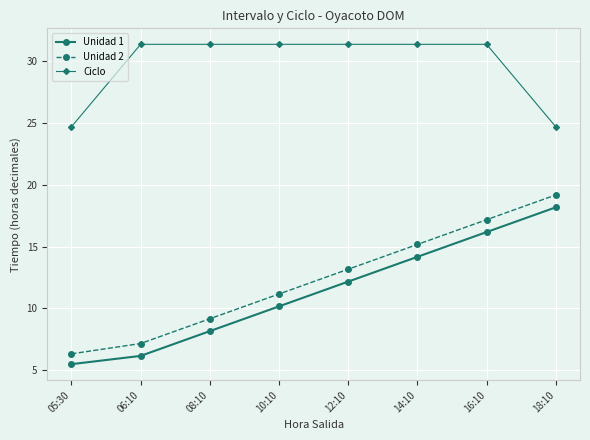

Reading left to right, extract all data points from this chart.

Unidad 1: 05:30=5.5	06:10=6.2	08:10=8.2	10:10=10.2	12:10=12.2	14:10=14.2	16:10=16.2	18:10=18.2
Unidad 2: 05:30=6.3	06:10=7.2	08:10=9.2	10:10=11.2	12:10=13.2	14:10=15.2	16:10=17.2	18:10=19.2
Ciclo: 05:30=24.7	06:10=31.3	08:10=31.3	10:10=31.3	12:10=31.3	14:10=31.3	16:10=31.3	18:10=24.7